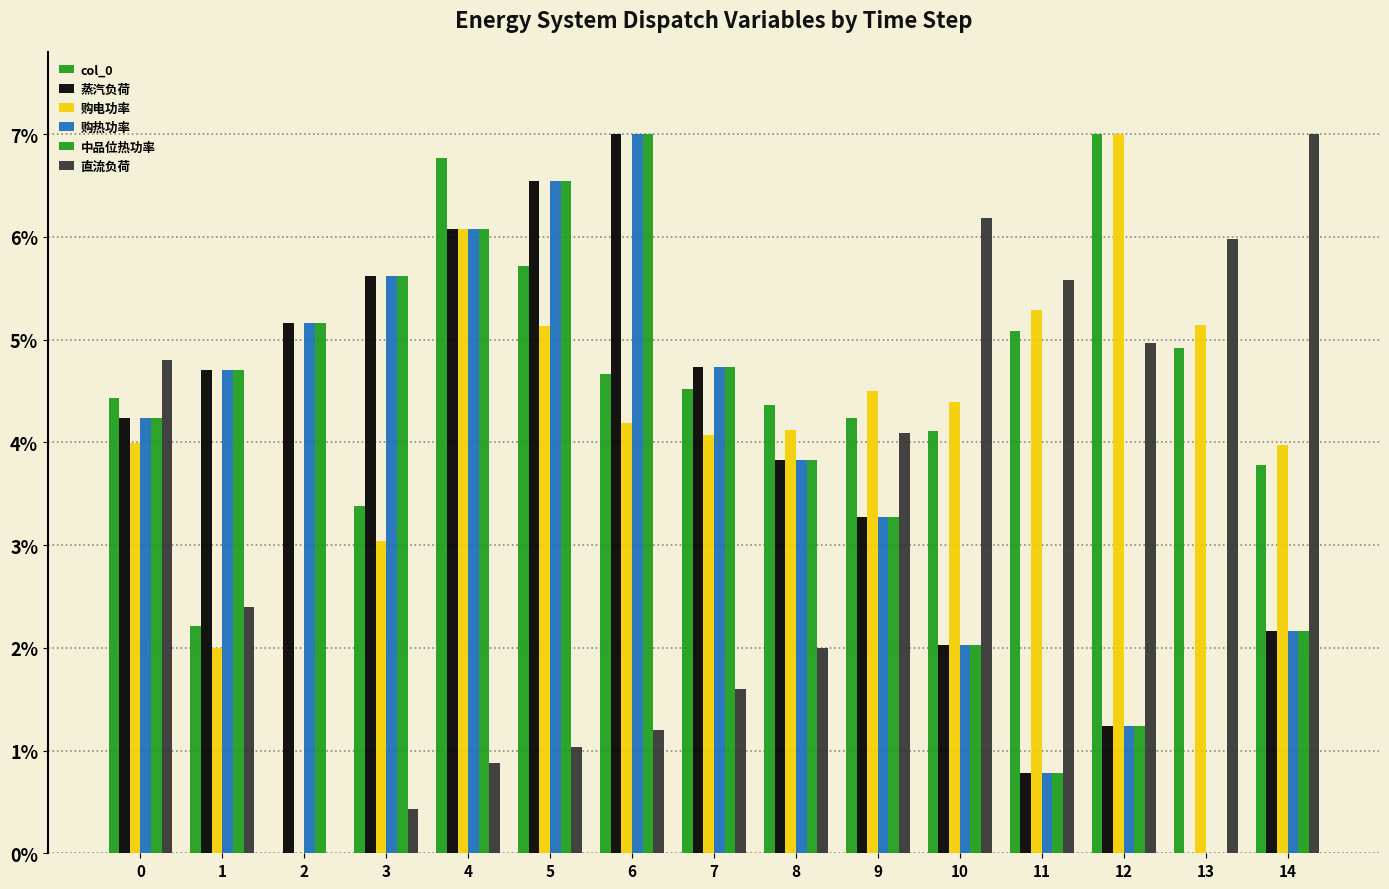

How many values in 购热功率 are above zero?

14